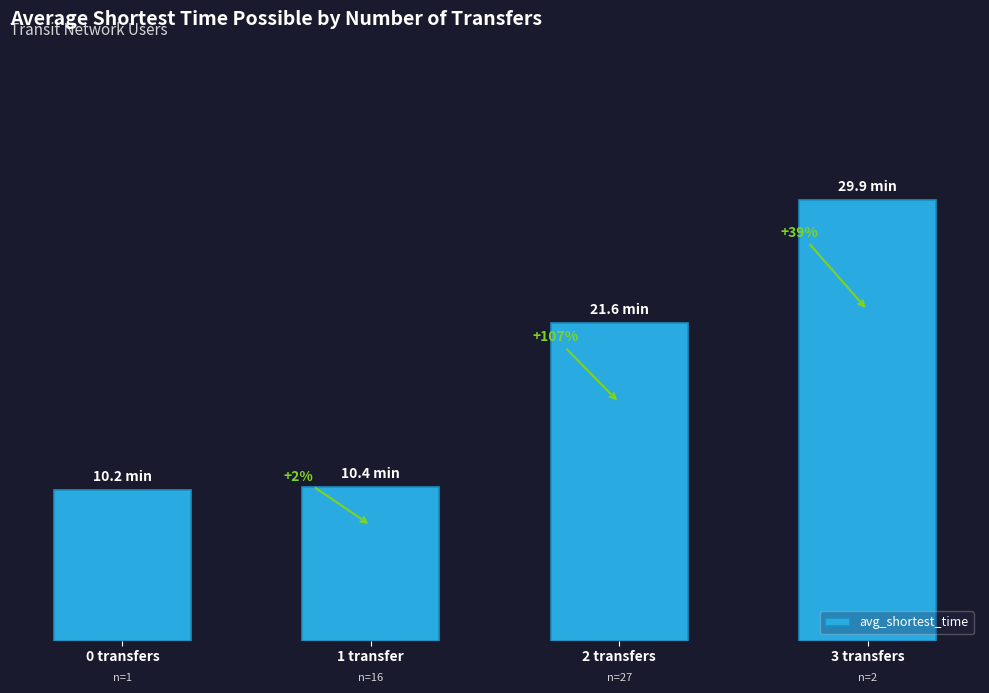

What is the greatest value displayed?

29.9